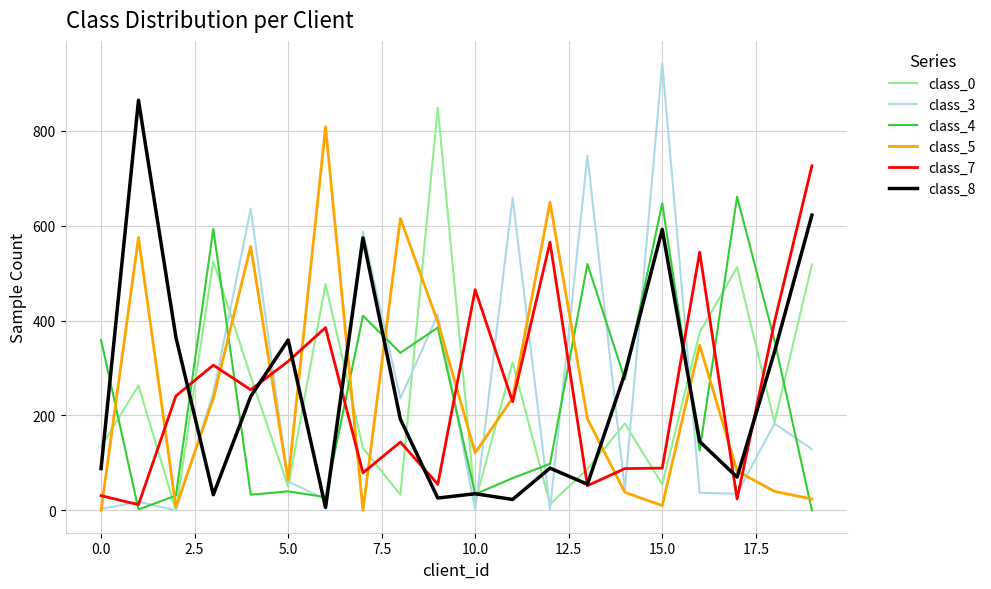

Which series has the widest spread of values?

class_3